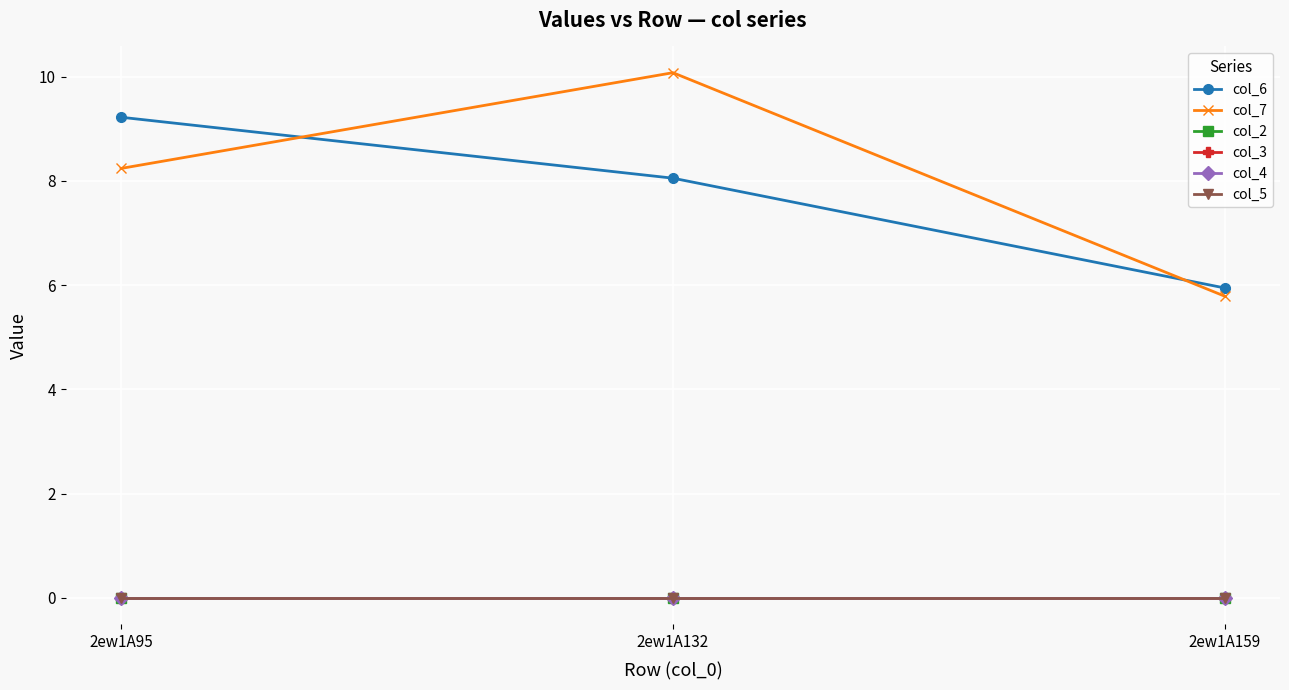

Is this an area chart (filled region under the line)?

No